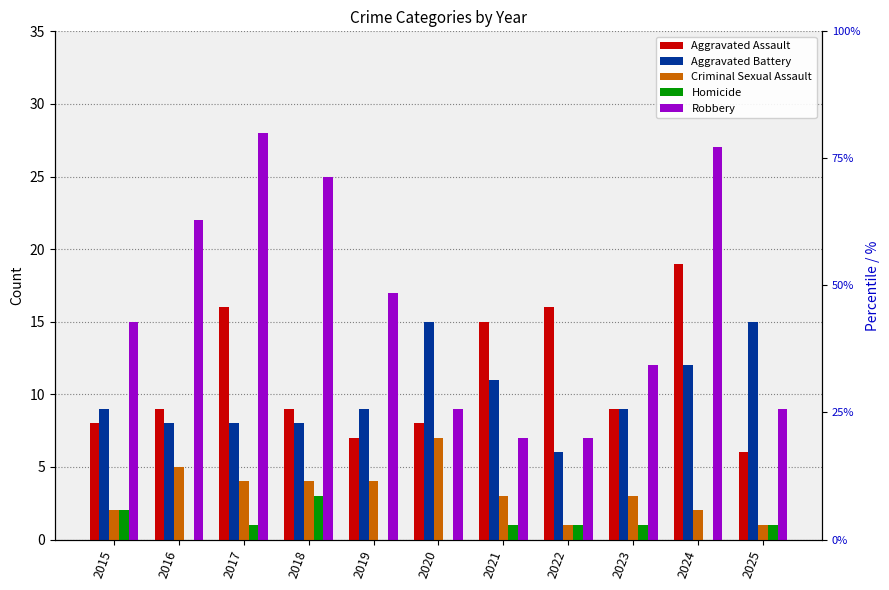

What is the sum of the Robbery values at 2025 and 2023?

21